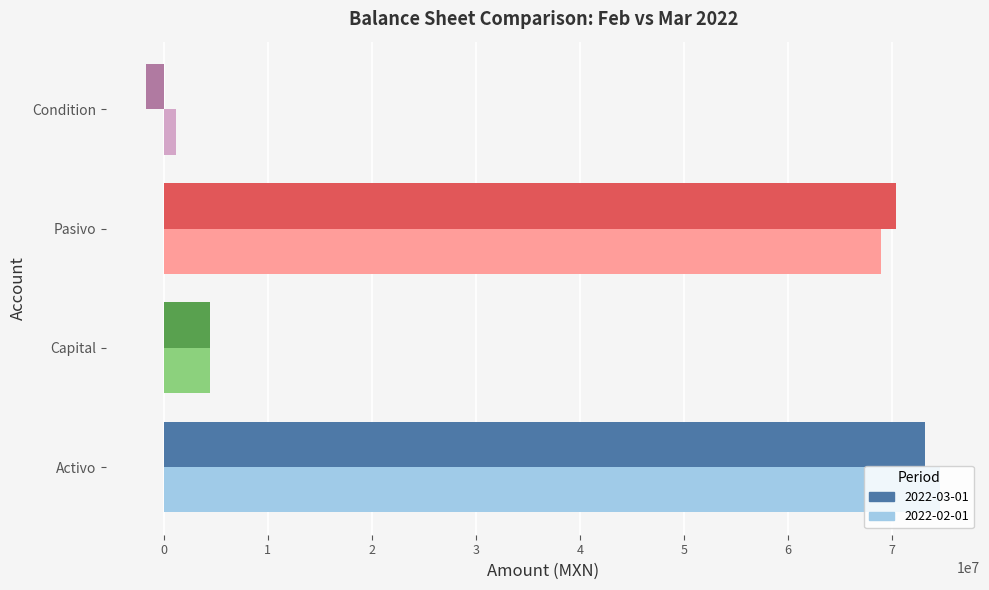

What are all the series names shown in the legend?

2022-03-01, 2022-02-01